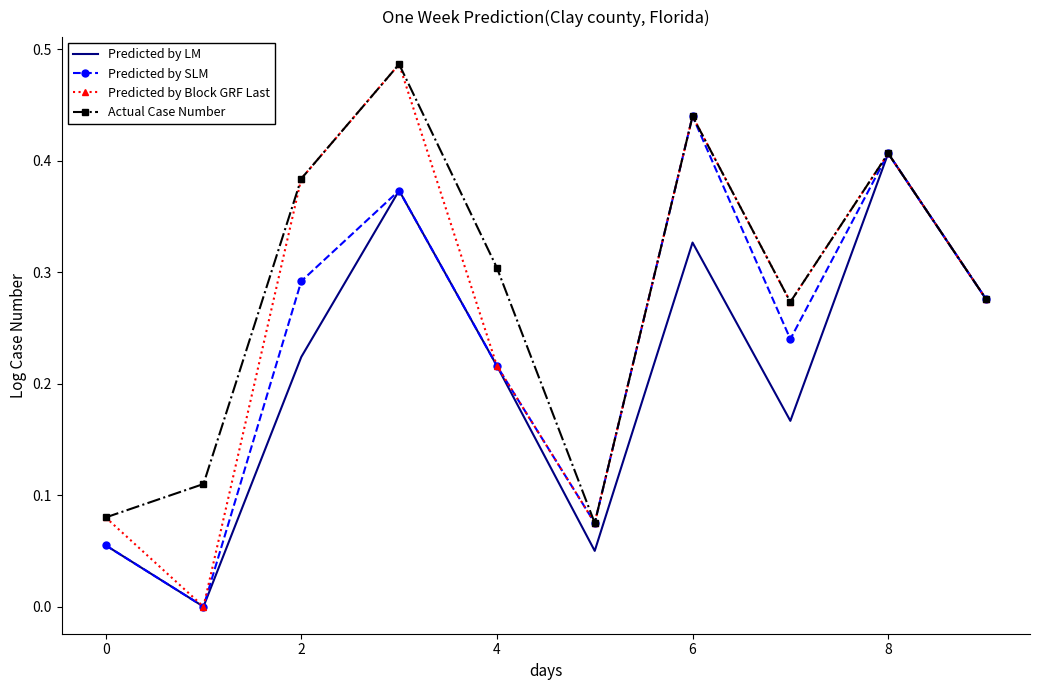

What are all the series names shown in the legend?

Predicted by LM, Predicted by SLM, Predicted by Block GRF Last, Actual Case Number